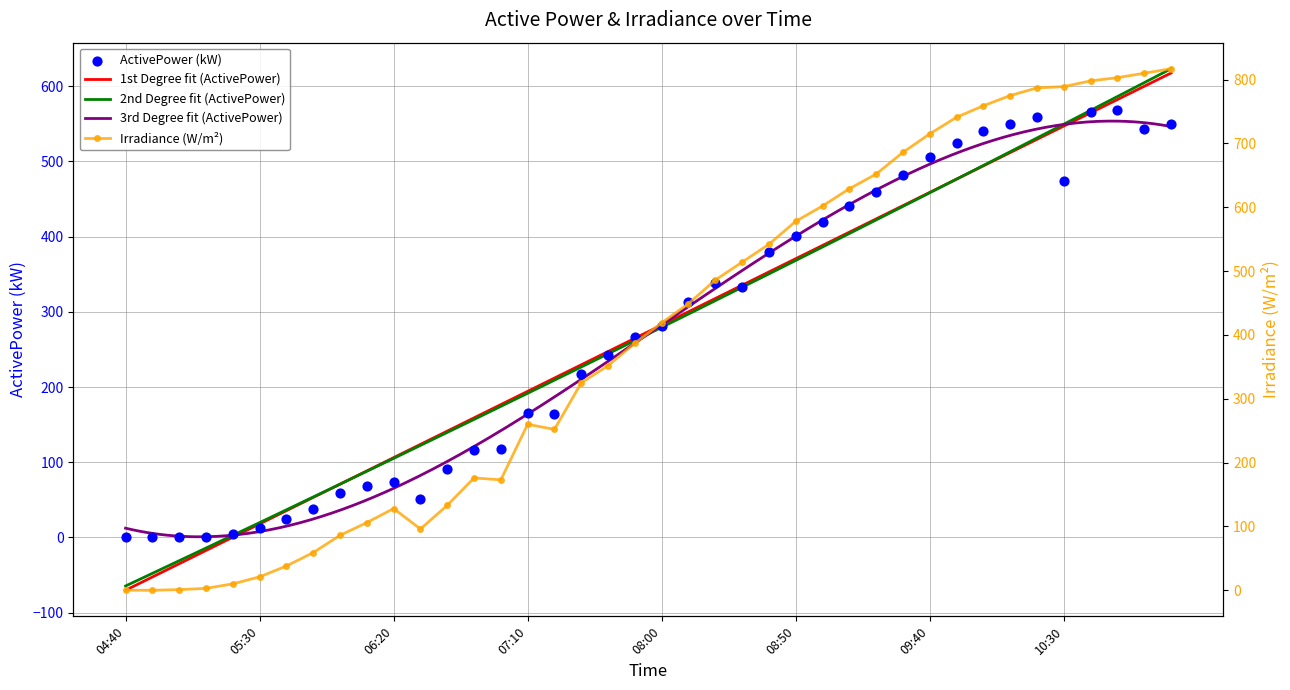

Which series contains the lowest Y value?

Irradiance